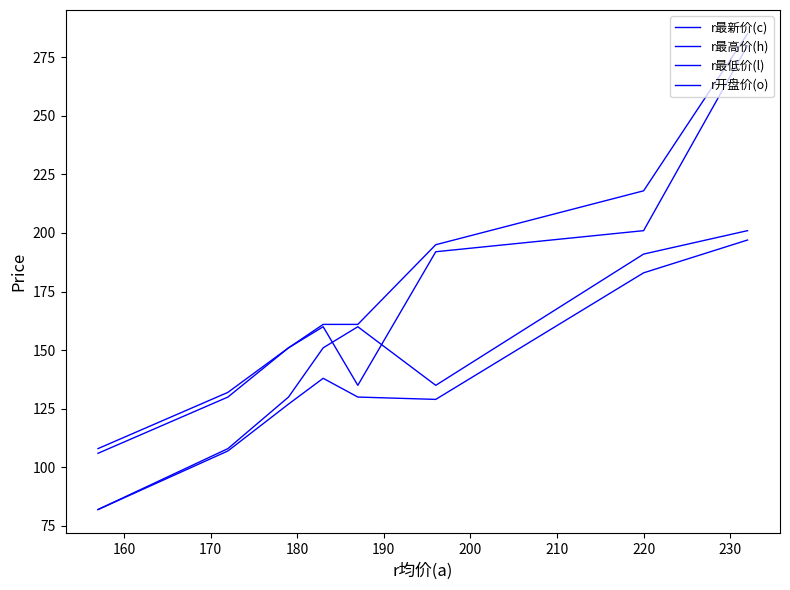

Which series has the largest total across all categories?

r最高价(h)